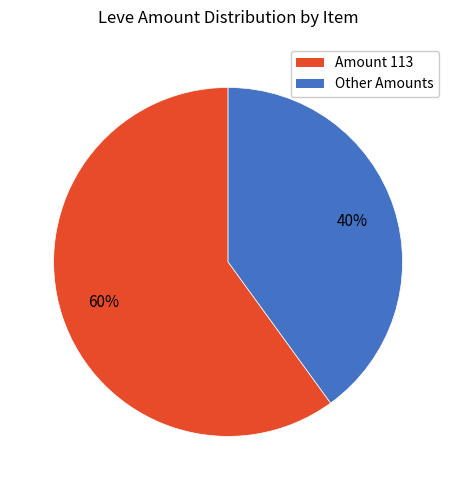

To the nearest percent, what is the average slice percentage?

50%